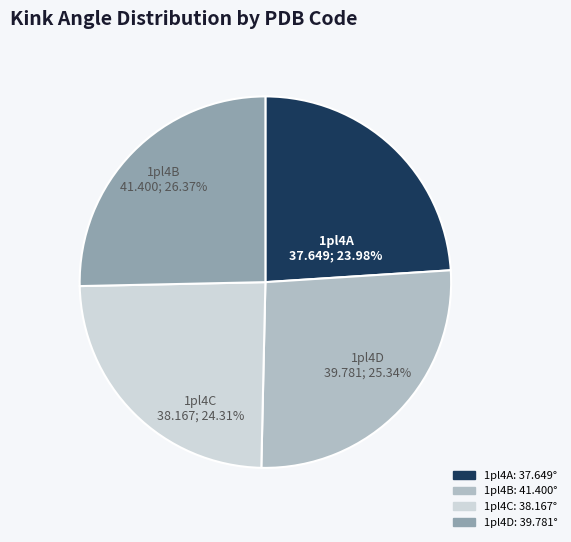

Count the number of slices in the pie.

4